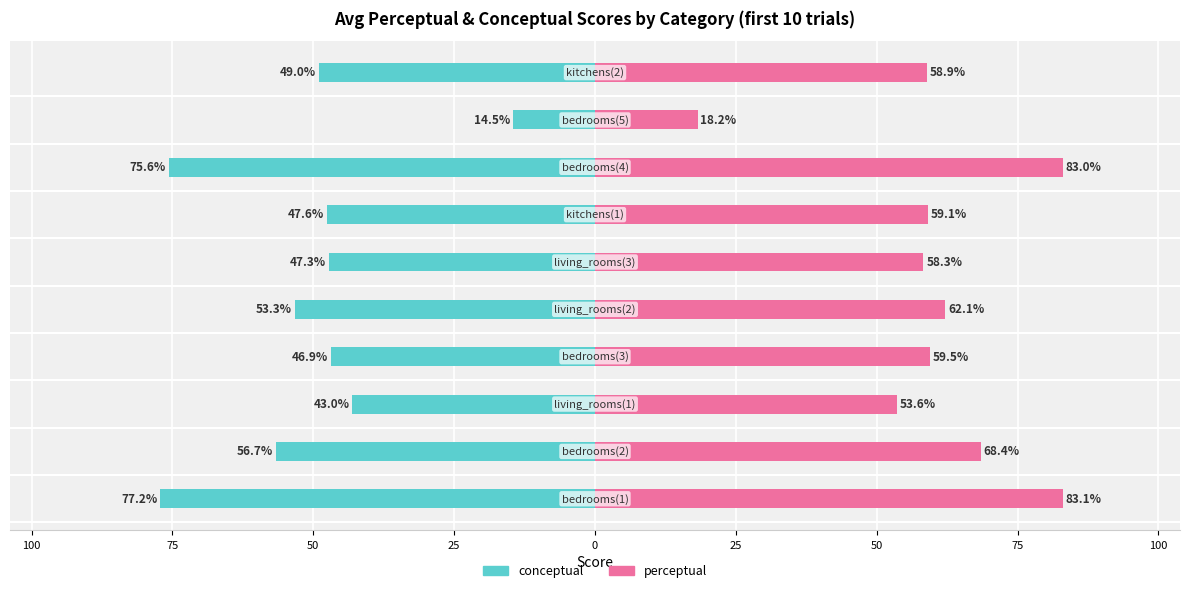

Which series changed the most between 0 and 25?

perceptual